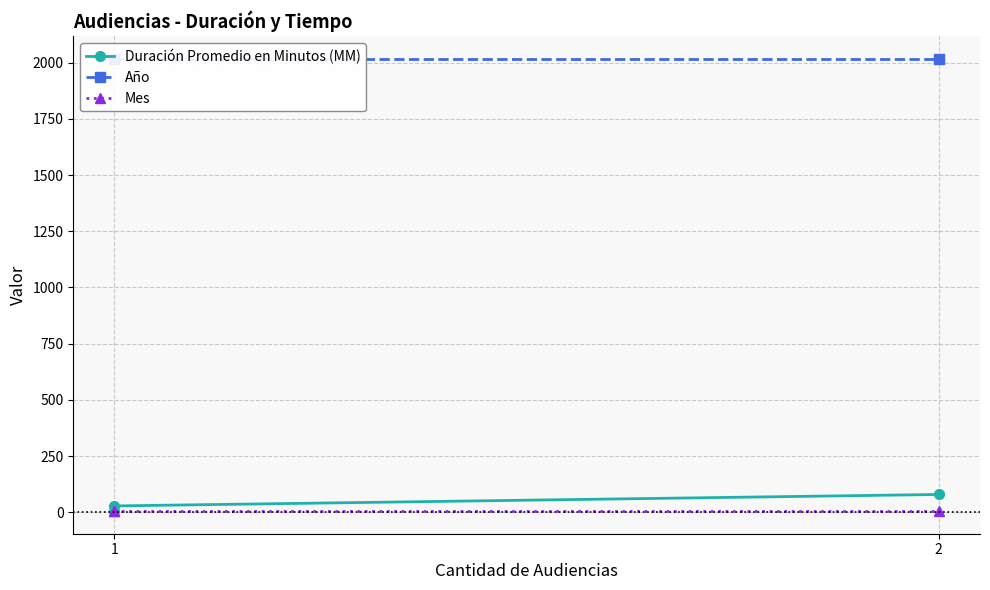

At 1, list the series in order from largest to smallest.

Año, Duración Promedio en Minutos (MM), Mes